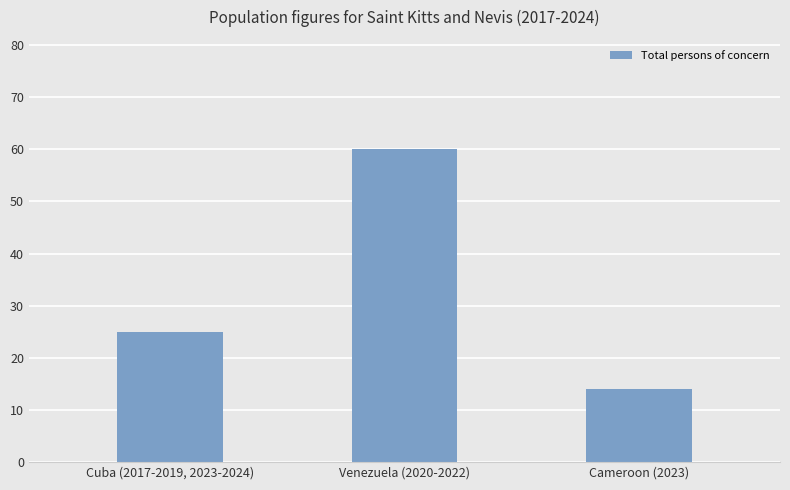

What is the value of the 2nd bar from the left?

60